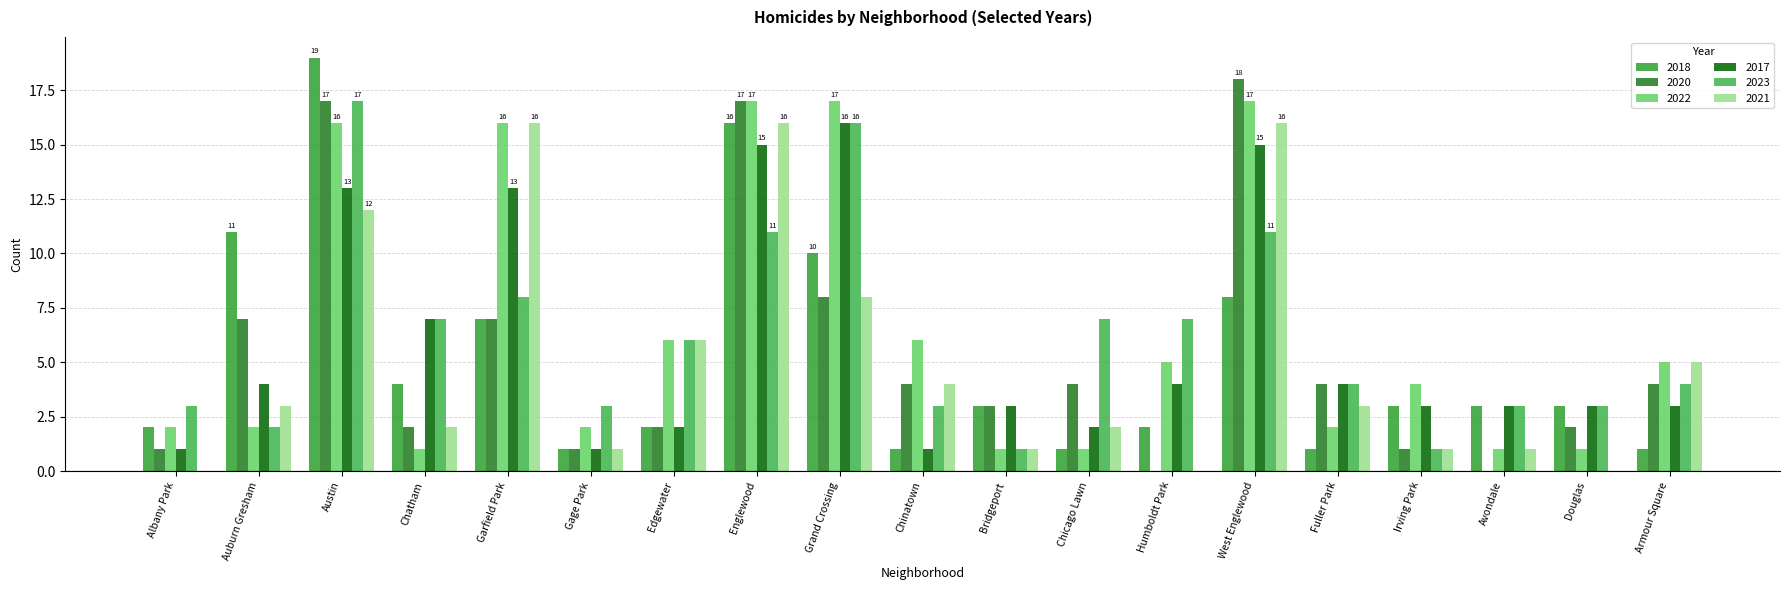

What is the difference between the second highest and second lowest values in the 2021 series?

16